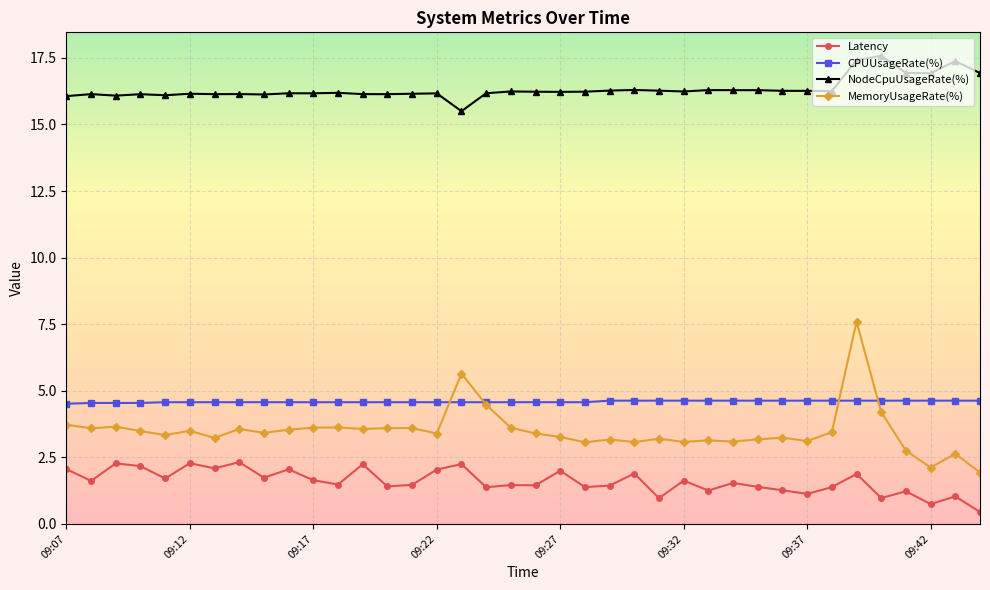

True or false: Latency and NodeCpuUsageRate(%) intersect in this chart.

False